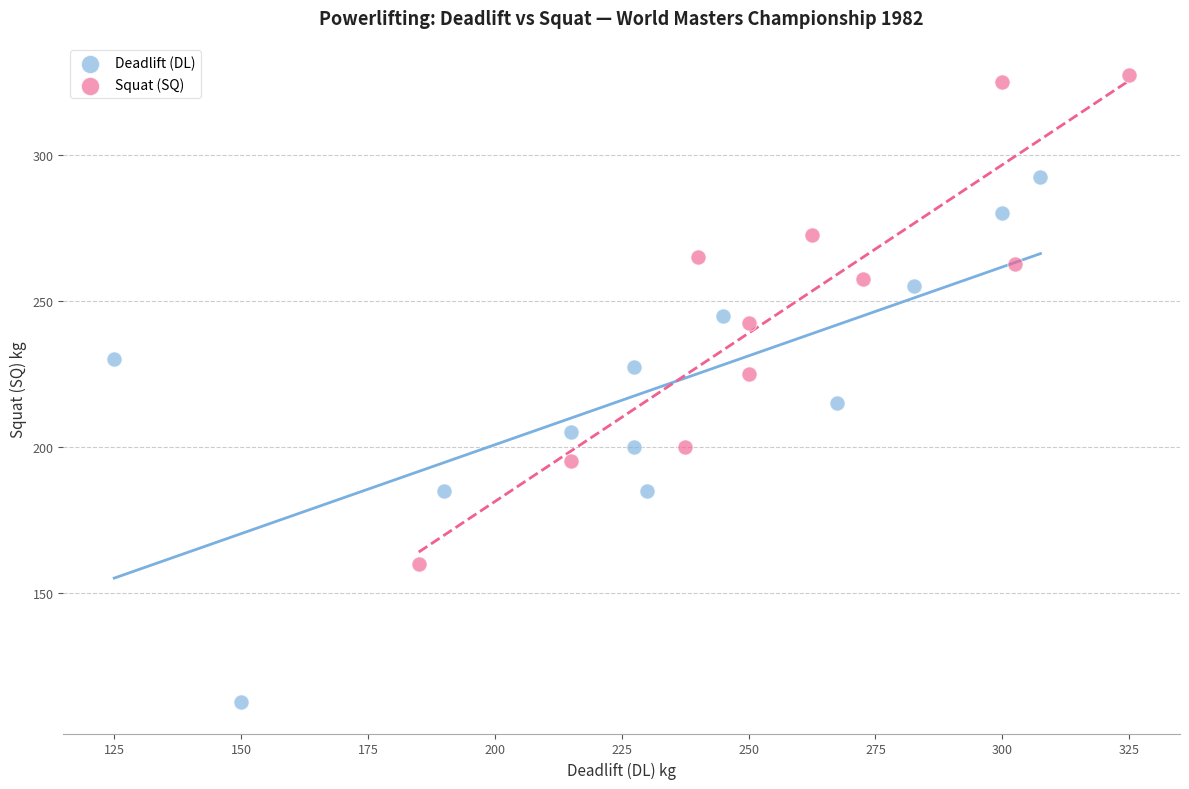

What are all the series names shown in the legend?

Deadlift (DL), Squat (SQ)